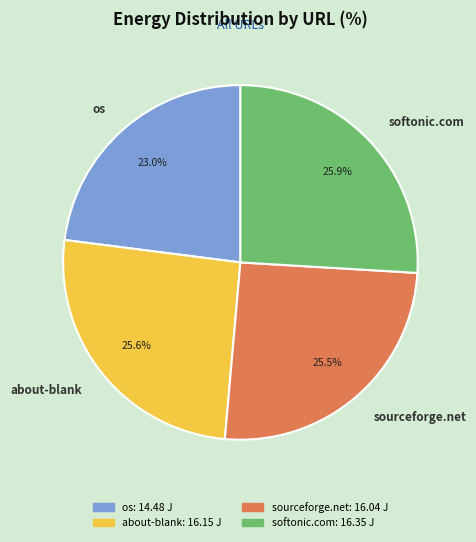

Is there any slice that represents more than half of the pie?

No